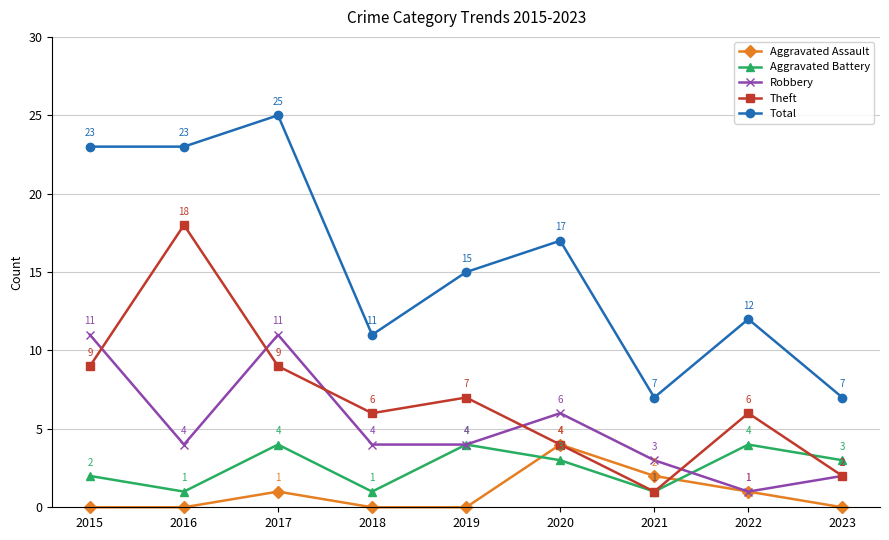

What is the minimum value for Robbery?

1